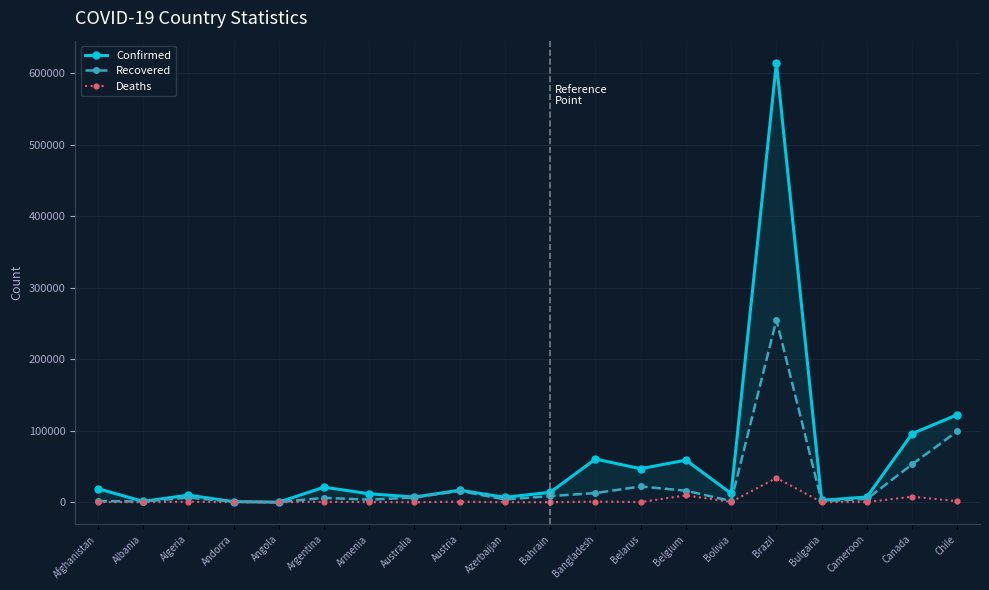

At Andorra, list the series in order from largest to smallest.

Confirmed, Recovered, Deaths